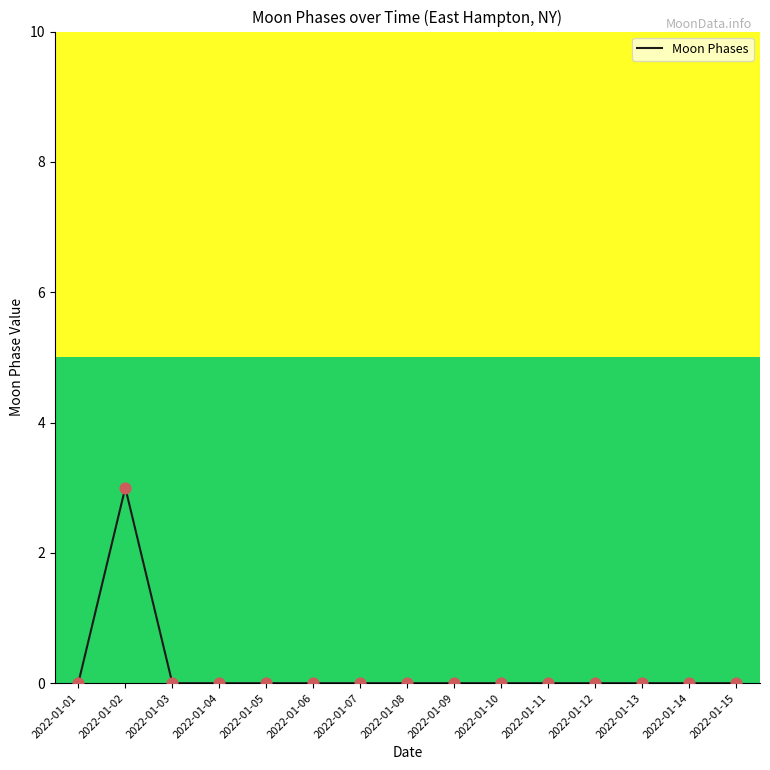

Which category has the highest value across all series?

2022-01-02